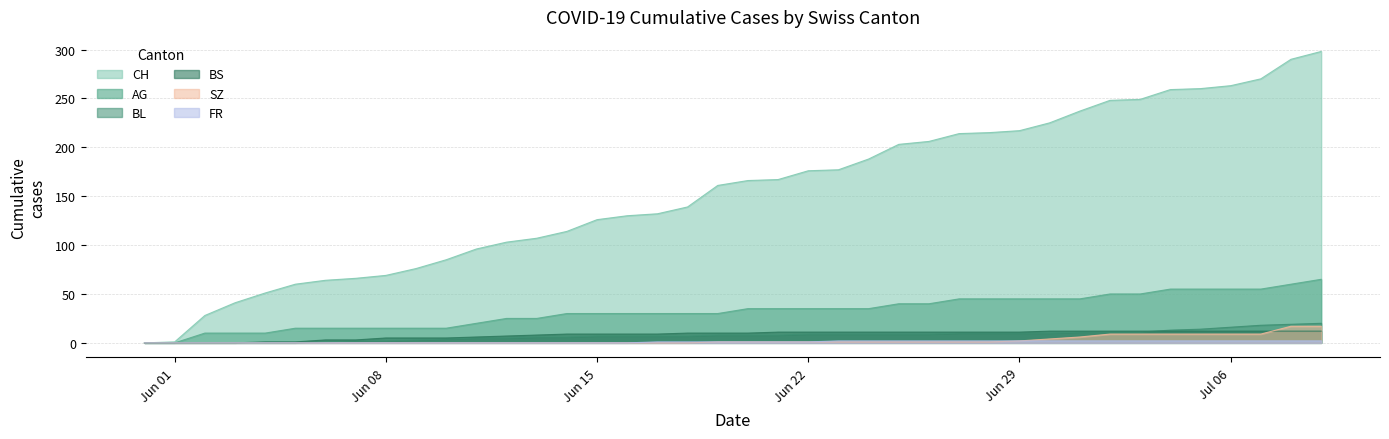

What is the difference between the highest and lowest values at 2020-06-26?

205